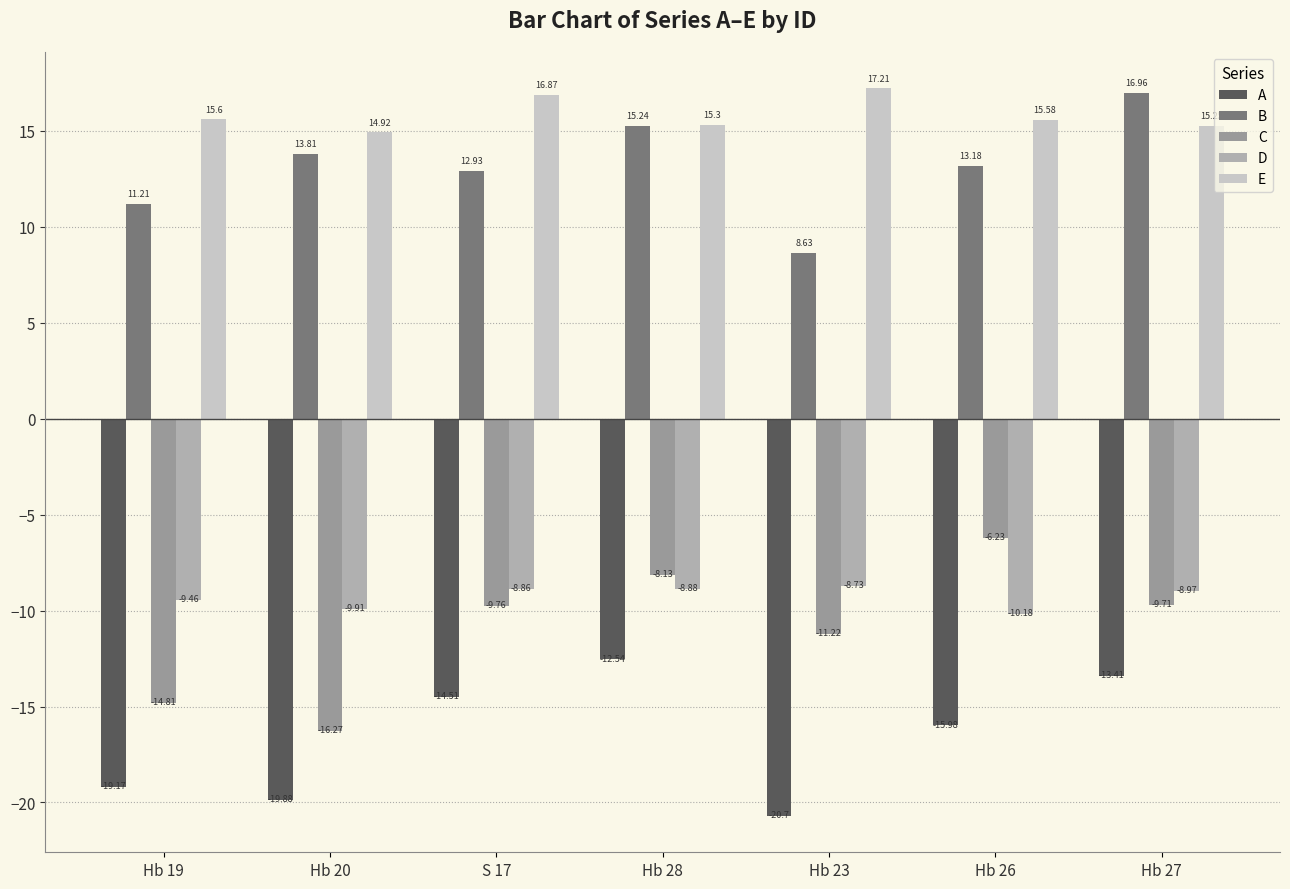

What is the value of the B bar at the 3rd from the left?

12.9